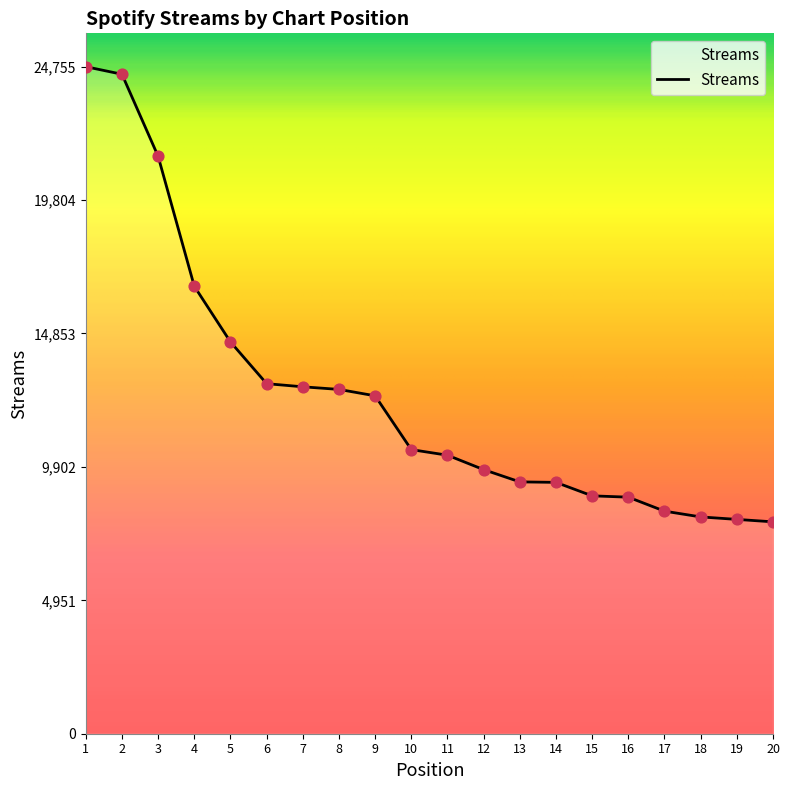

What is the change in value from 8 to 9?

-238